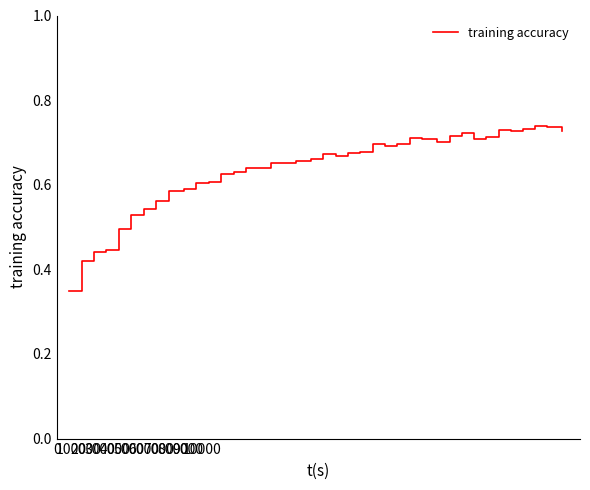

What is the difference between the maximum and second lowest values?

0.3